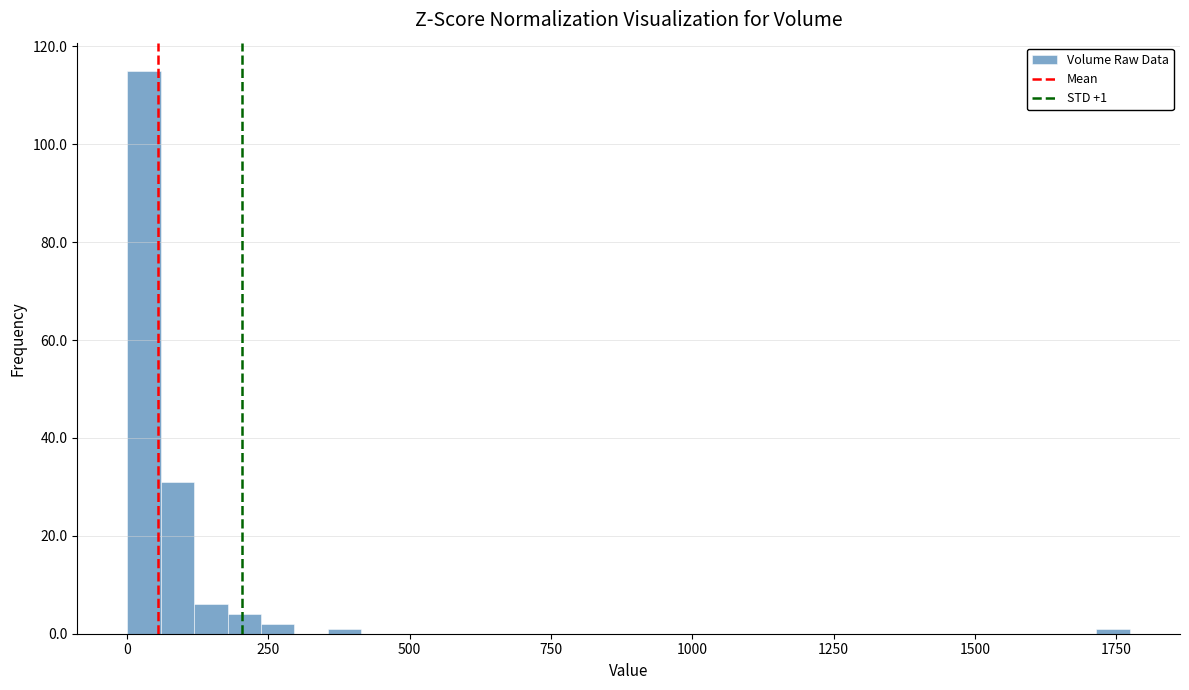

Around what value on the x-axis is the tallest bar? Give the approximate position of its centre, as read against the axis.

50